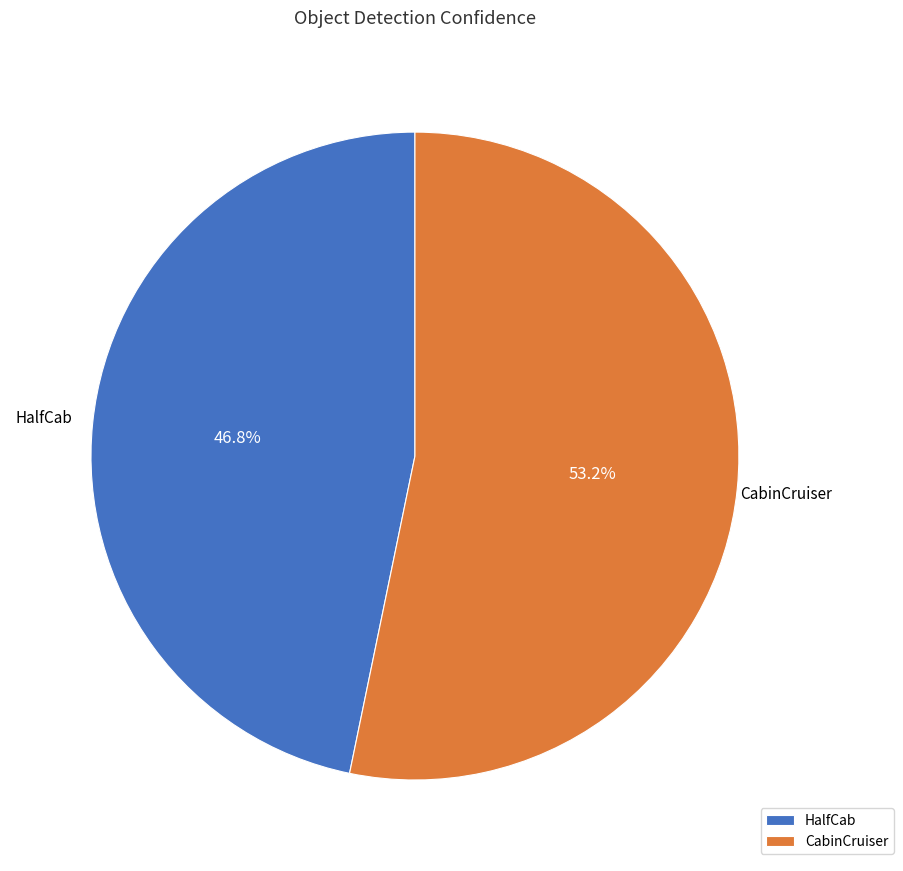

How much of the chart is everything except HalfCab?

53.2%